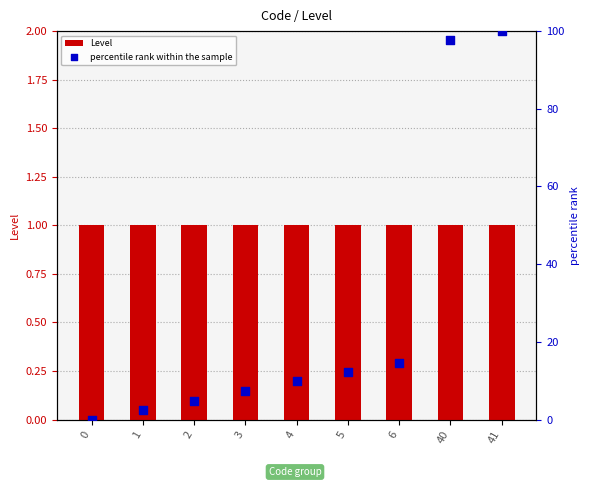

What are all the series names shown in the legend?

Level, percentile rank within the sample